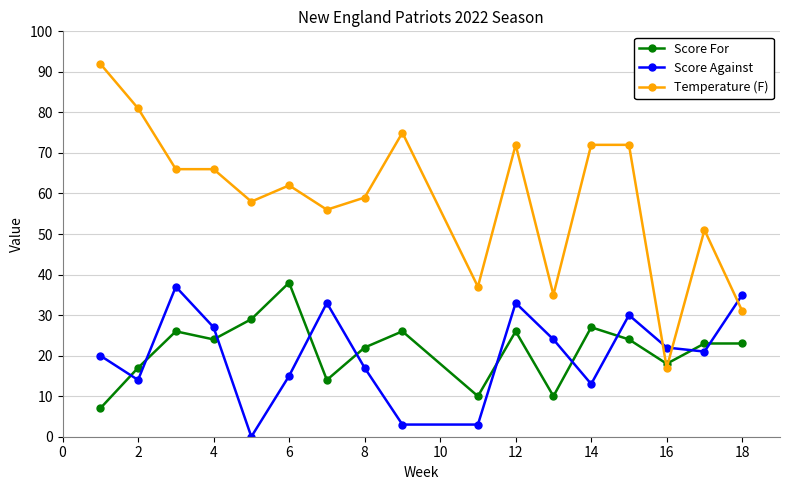

True or false: Score Against has more than 2 interior local peaks.

True